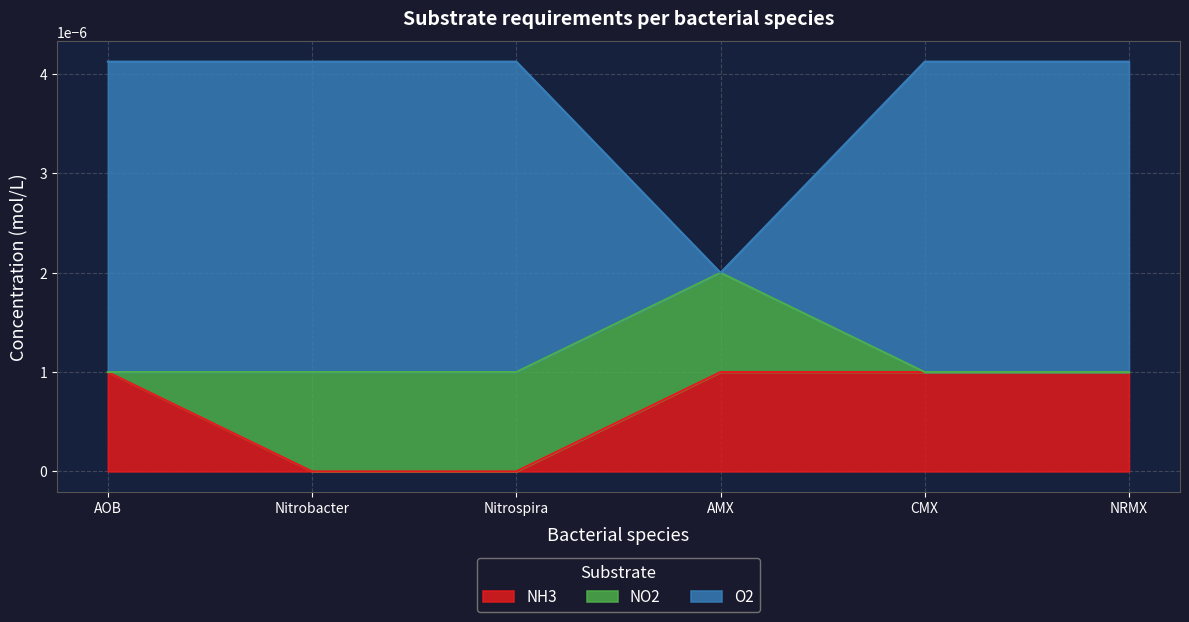

Is it true that O2 equals 0.0 at CMX?

False